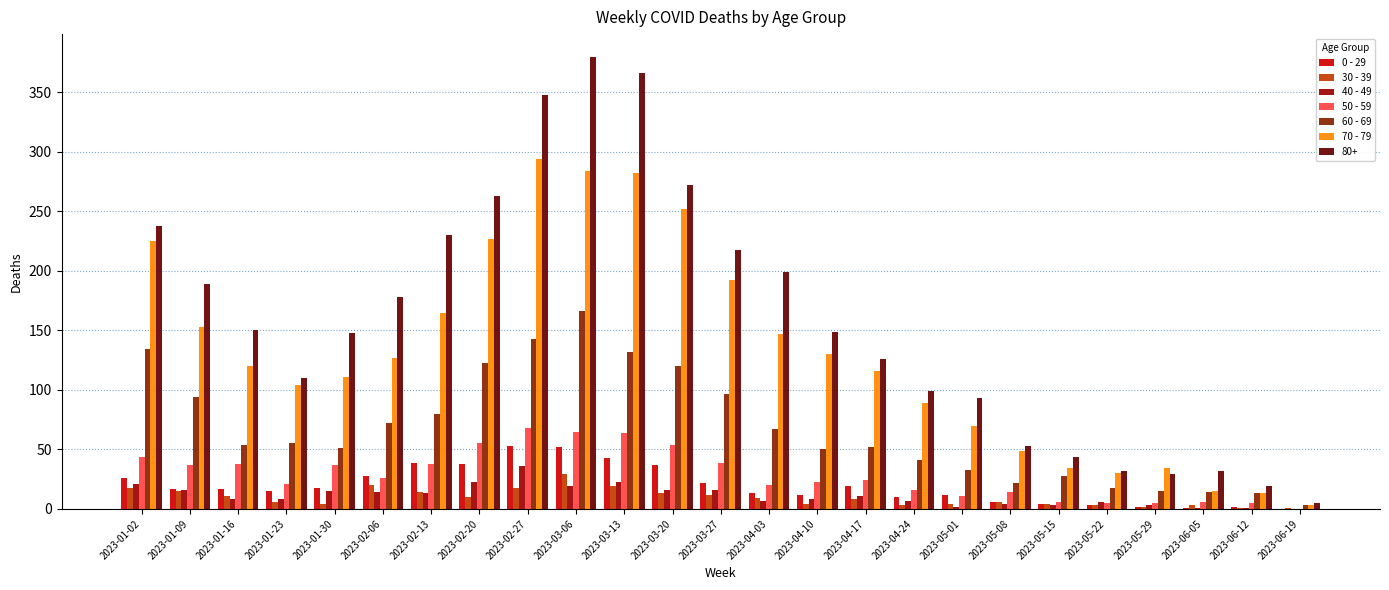

The 60 - 69 series shows 21 at 2023-01-30. True or false?

False